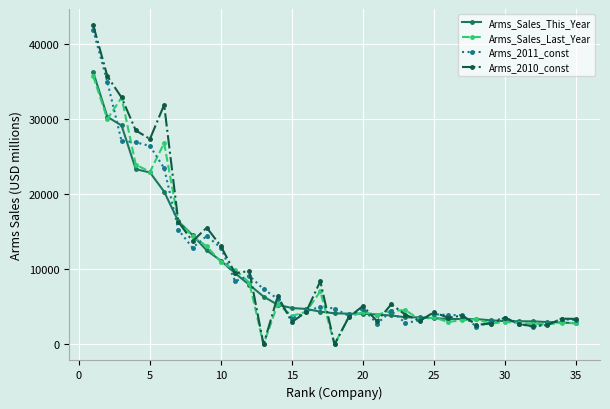

At how many categories does at least one series exceed 21494?

6